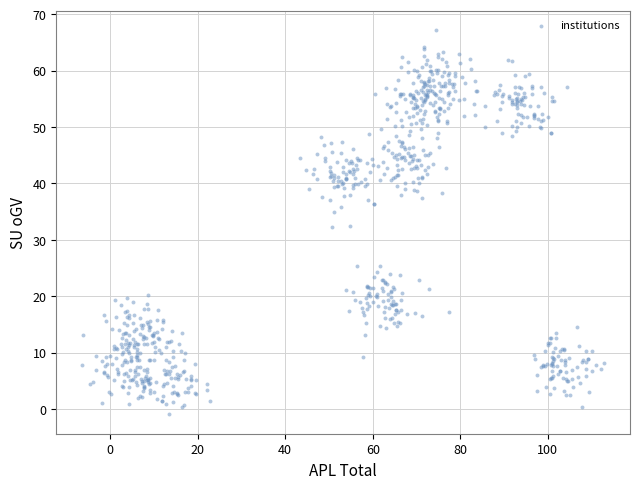

What is the range of X values (max minus min)?

119.2